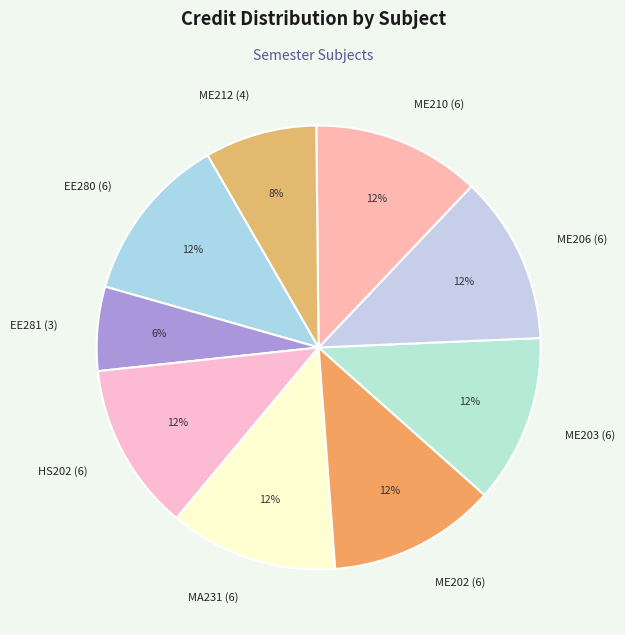

To the nearest percent, what percentage of the pie is HS202 (6)?

12%